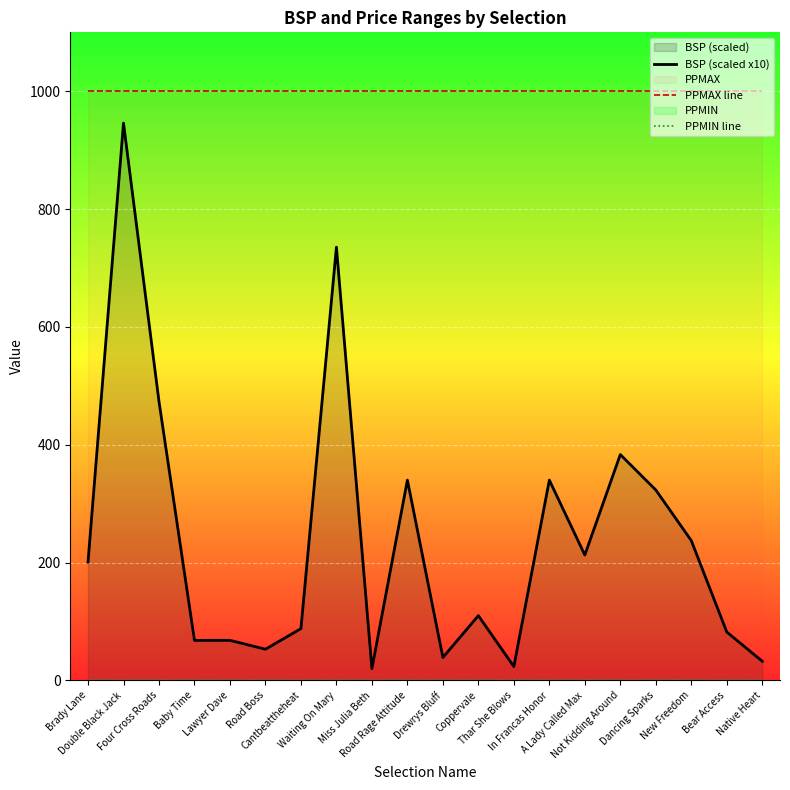

Reading left to right, extract all data points from this chart.

BSP (scaled x10): 201.0	945.9	473.4	68.0	68.1	53.0	88.0	735.4	20.0	340.0	39.0	110.0	23.6	340.0	212.9	383.4	323.3	237.4	82.2	32.6
PPMAX line: 1001.0	1001.0	1001.0	1001.0	1001.0	1001.0	1001.0	1001.0	1001.0	1001.0	1001.0	1001.0	1001.0	1001.0	1001.0	1001.0	1001.0	1001.0	1001.0	1001.0
PPMIN line: 1.0	1.0	1.0	1.0	1.0	1.0	1.0	1.0	1.0	1.0	1.0	1.0	1.0	1.0	1.0	1.0	1.0	1.0	1.0	1.0